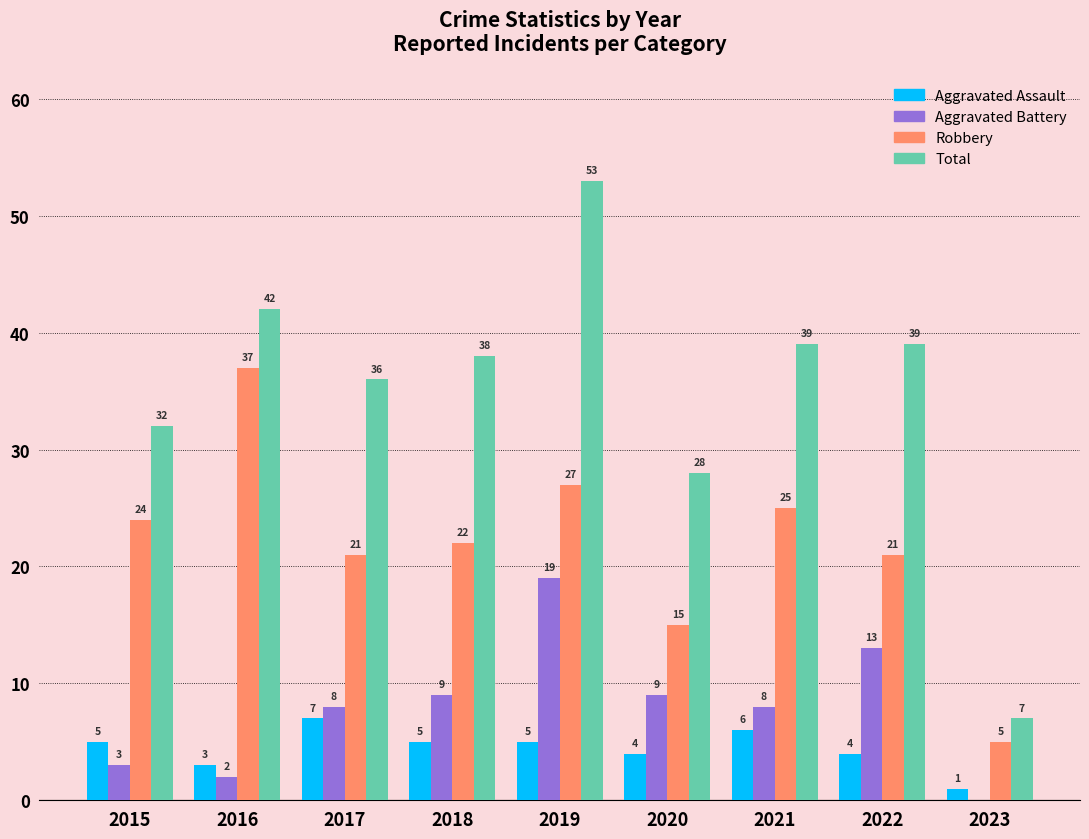

What is the total value across all series at 2016?

84